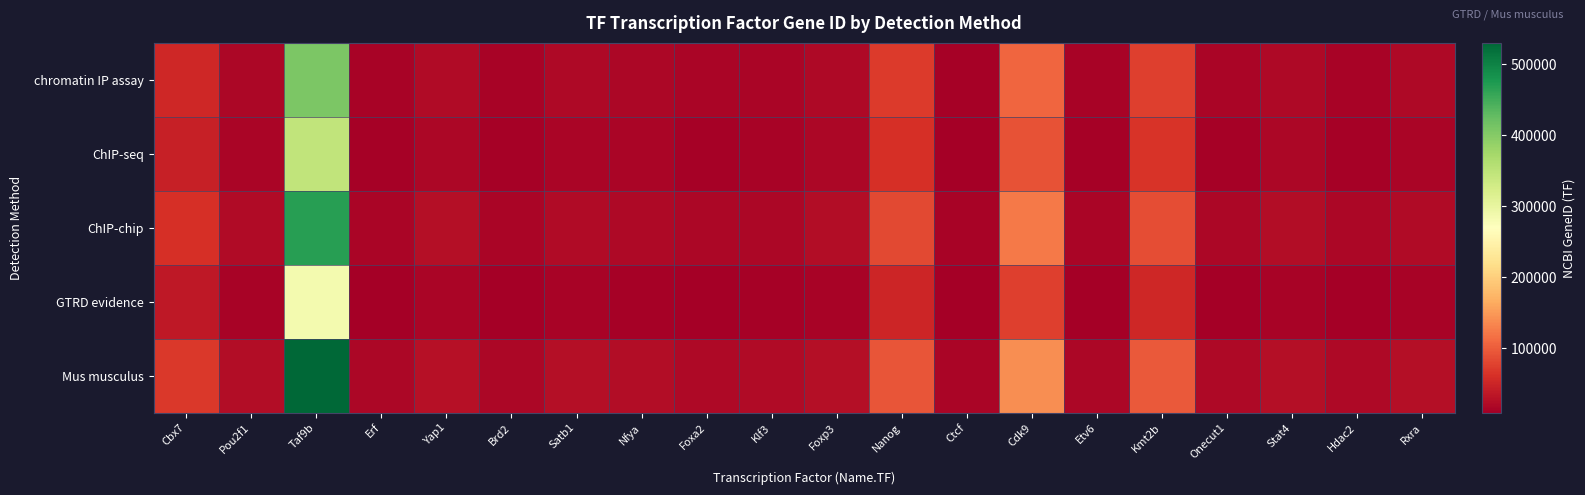

What is the greatest value displayed?

530121.8